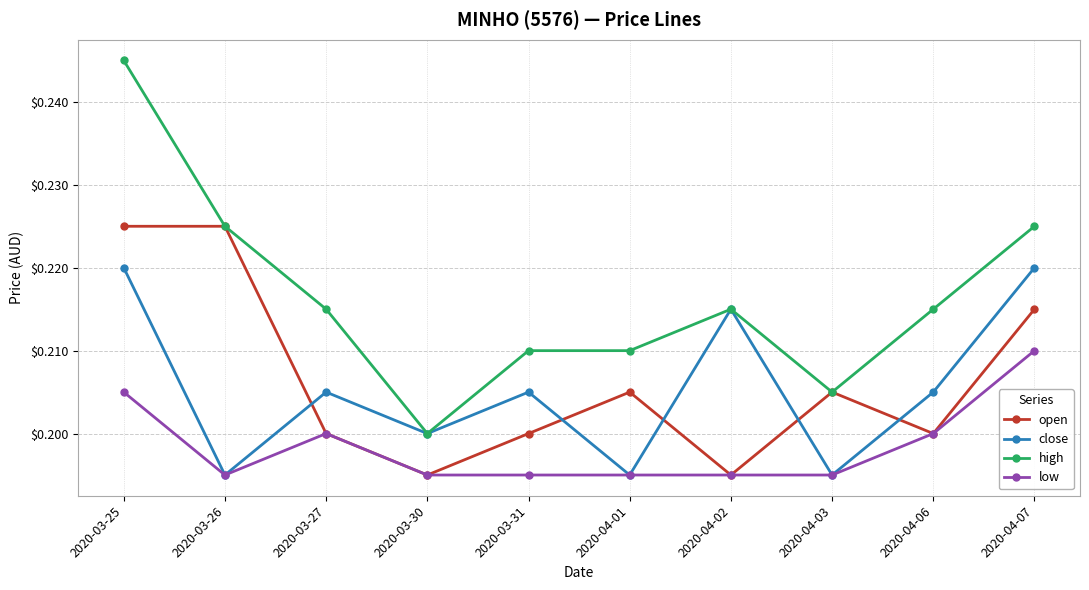

What is the total value across all series at 2020-03-30?

0.8